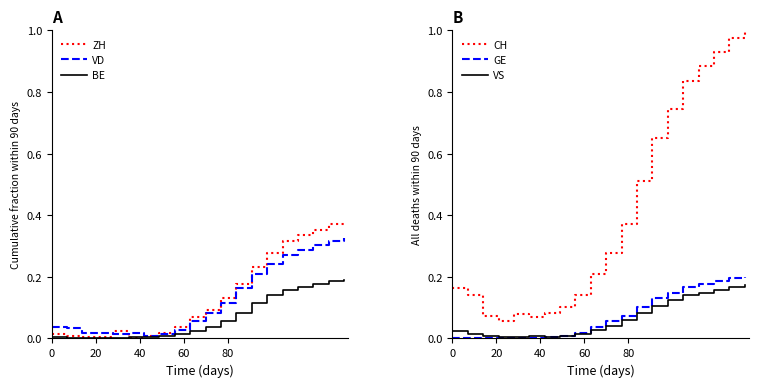

True or false: CH and VS intersect in this chart.

False